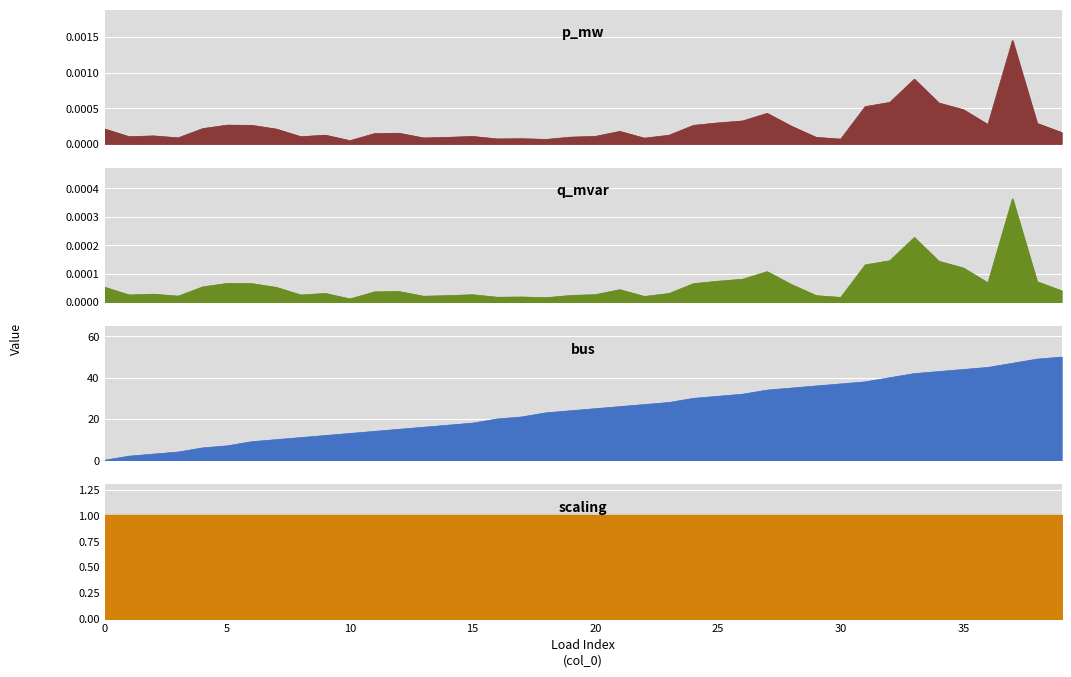

Which series has the largest total across all categories?

bus